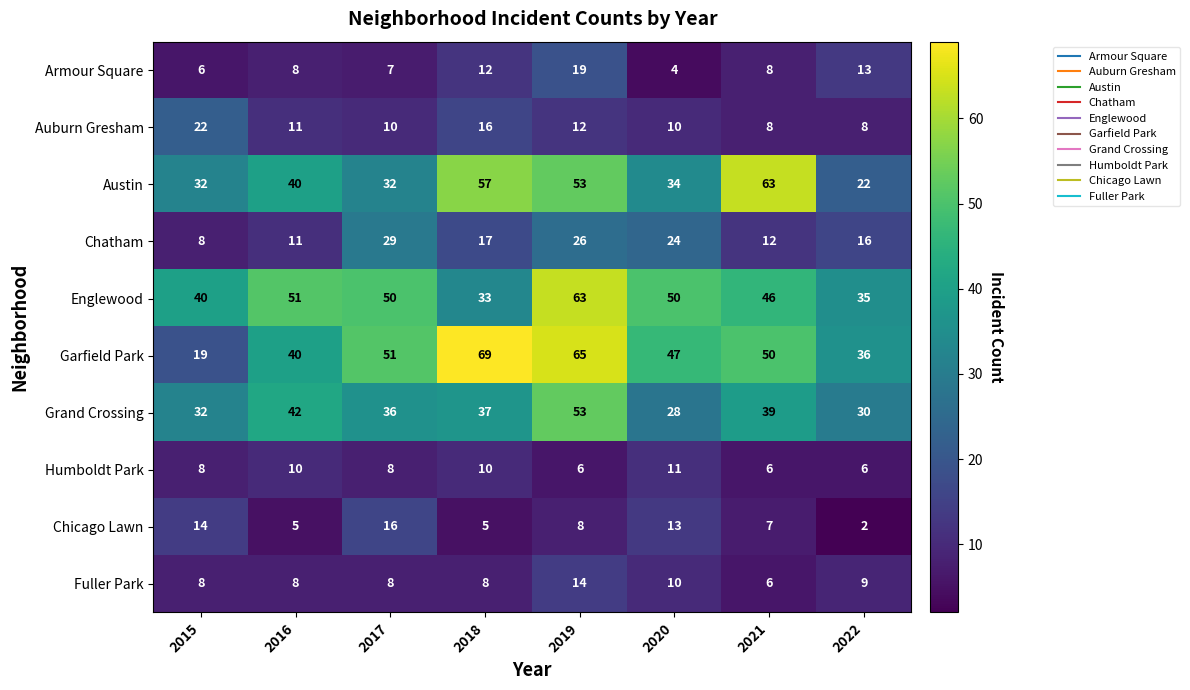

Count the number of data series in this chart.

10